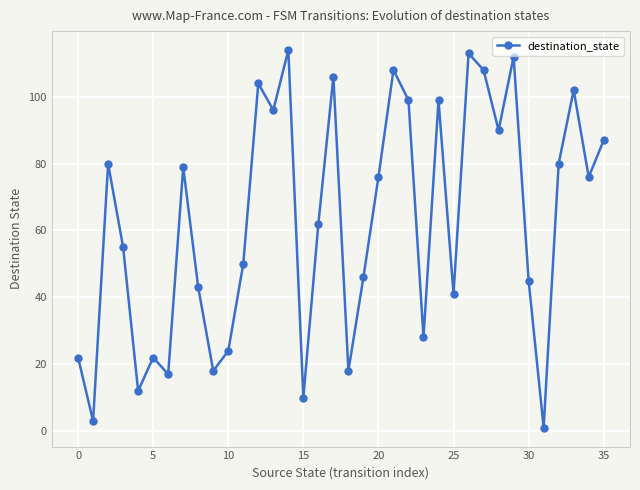

What is the sum of all values?

2246